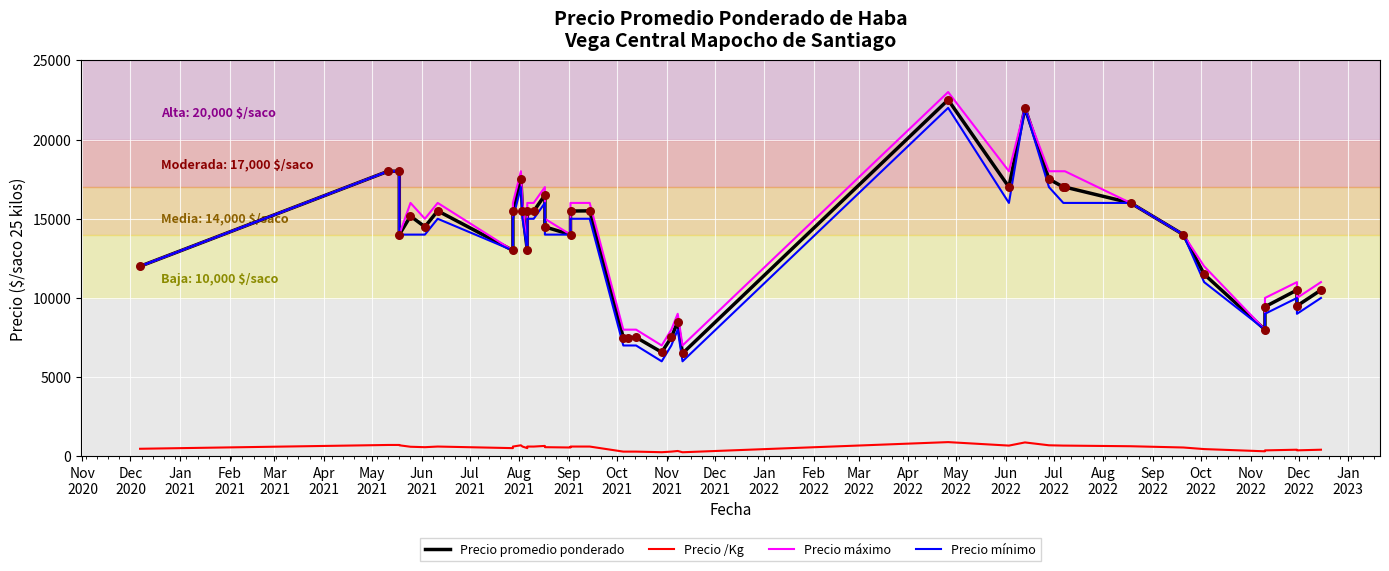

Which series has the largest Y range (max minus min)?

Precio promedio ponderado